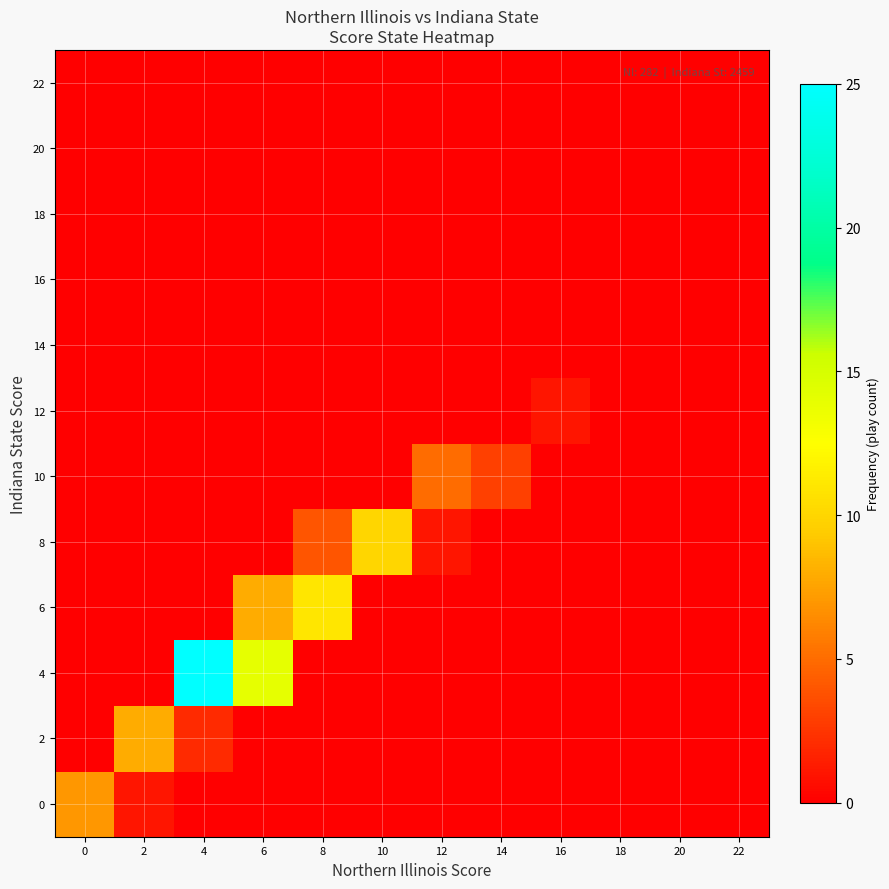

What is the difference between the highest and lowest values at 6?

14